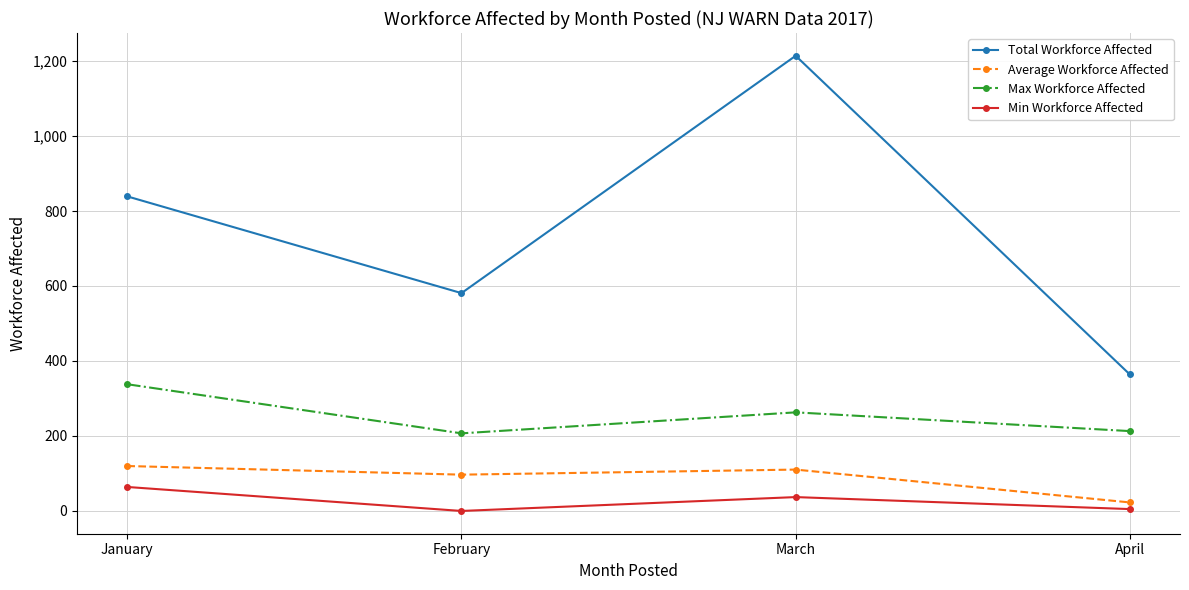

True or false: Max Workforce Affected and Min Workforce Affected intersect in this chart.

False